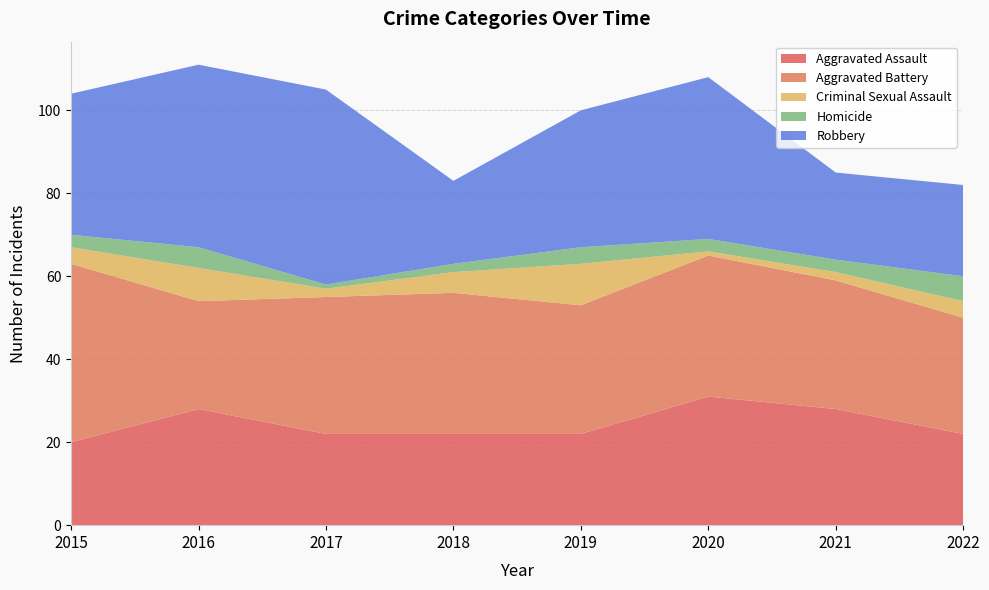

Reading right to left, extract all data points from this chart.

Aggravated Assault: 2022=22	2021=28	2020=31	2019=22	2018=22	2017=22	2016=28	2015=20
Aggravated Battery: 2022=28	2021=31	2020=34	2019=31	2018=34	2017=33	2016=26	2015=43
Criminal Sexual Assault: 2022=4	2021=2	2020=1	2019=10	2018=5	2017=2	2016=8	2015=4
Homicide: 2022=6	2021=3	2020=3	2019=4	2018=2	2017=1	2016=5	2015=3
Robbery: 2022=22	2021=21	2020=39	2019=33	2018=20	2017=47	2016=44	2015=34